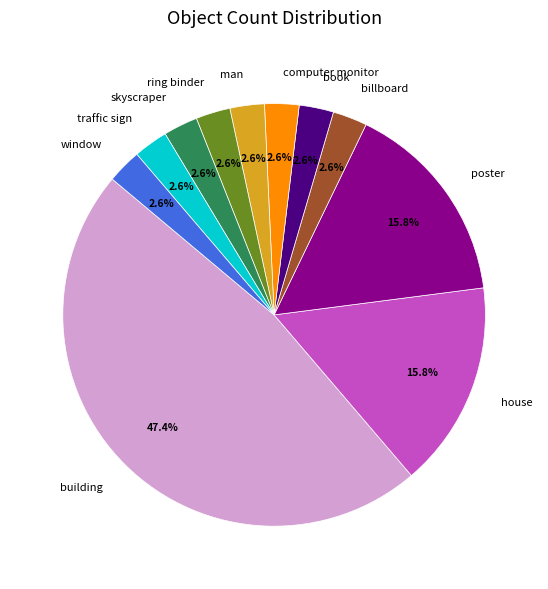

How many slices are in this pie chart?

11